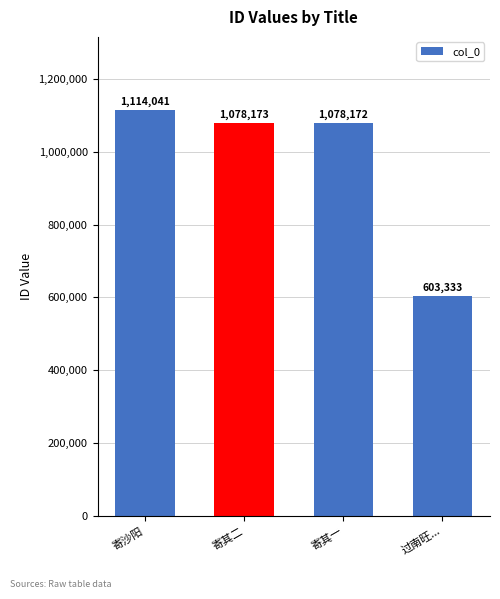

How many bars are there in total?

4